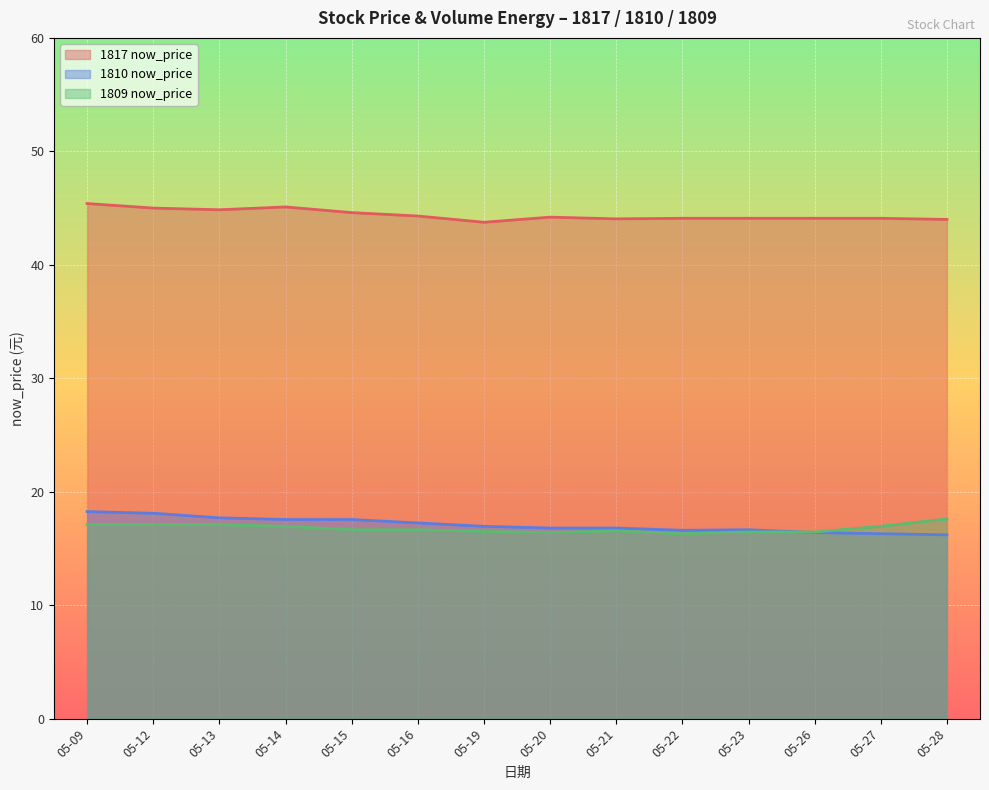

Which label corresponds to the largest value in the chart?

05-09